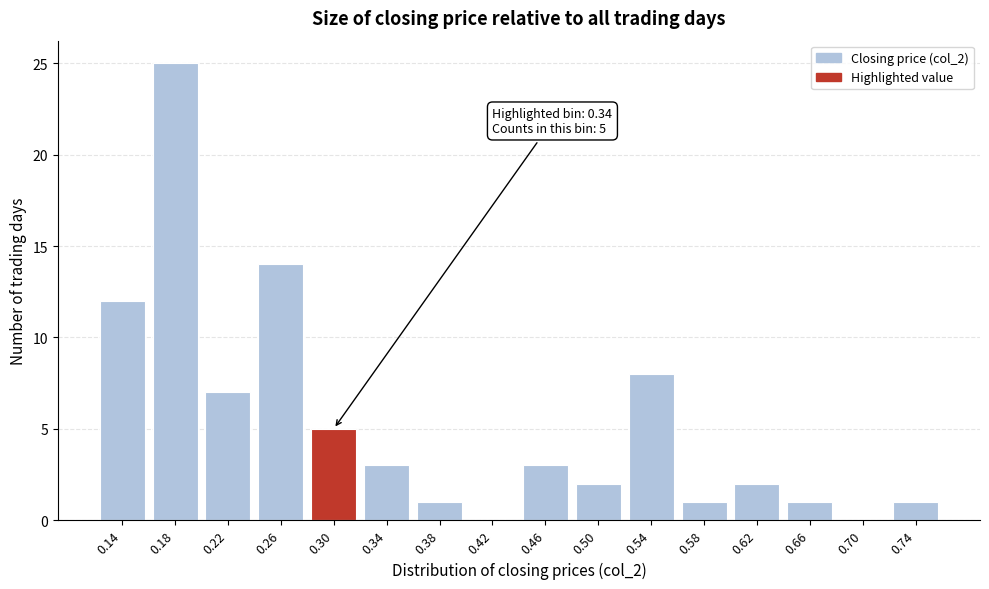

Reading left to right, extract all data points from this chart.

0.14=12	0.18=25	0.22=7	0.26=14	0.30=5	0.34=3	0.38=1	0.42=0	0.46=3	0.50=2	0.54=8	0.58=1	0.62=2	0.66=1	0.70=0	0.74=1